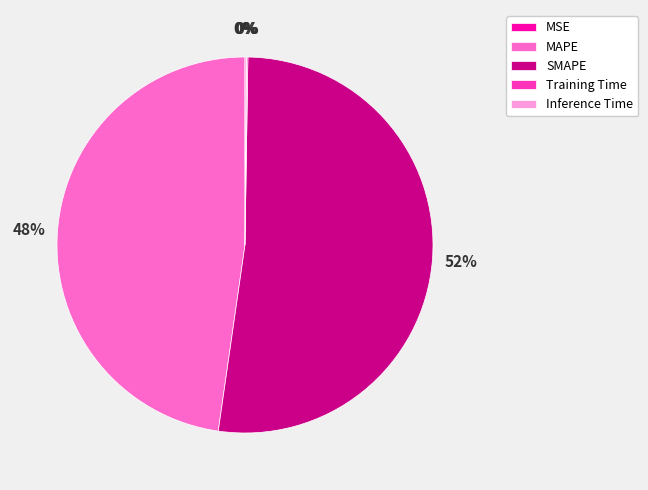

Which slice is the largest?

SMAPE